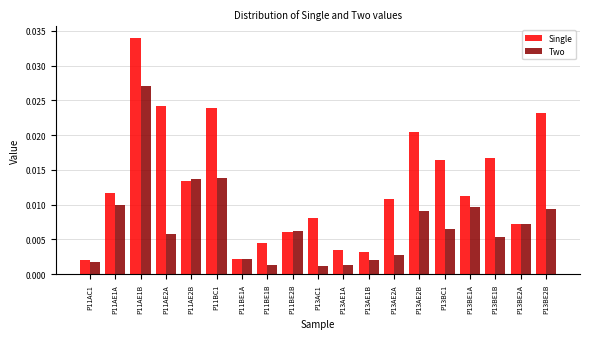

Which series has the widest spread of values?

Single